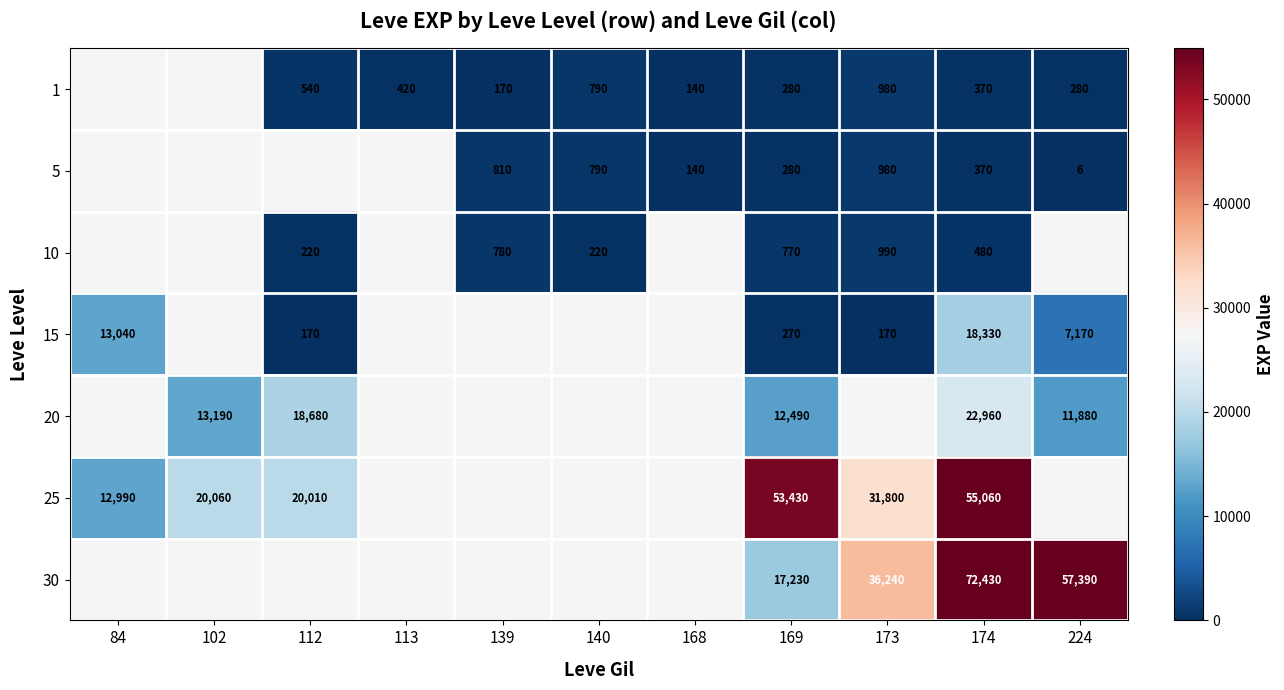

True or false: 20 has a value of 22960 at 174.

True